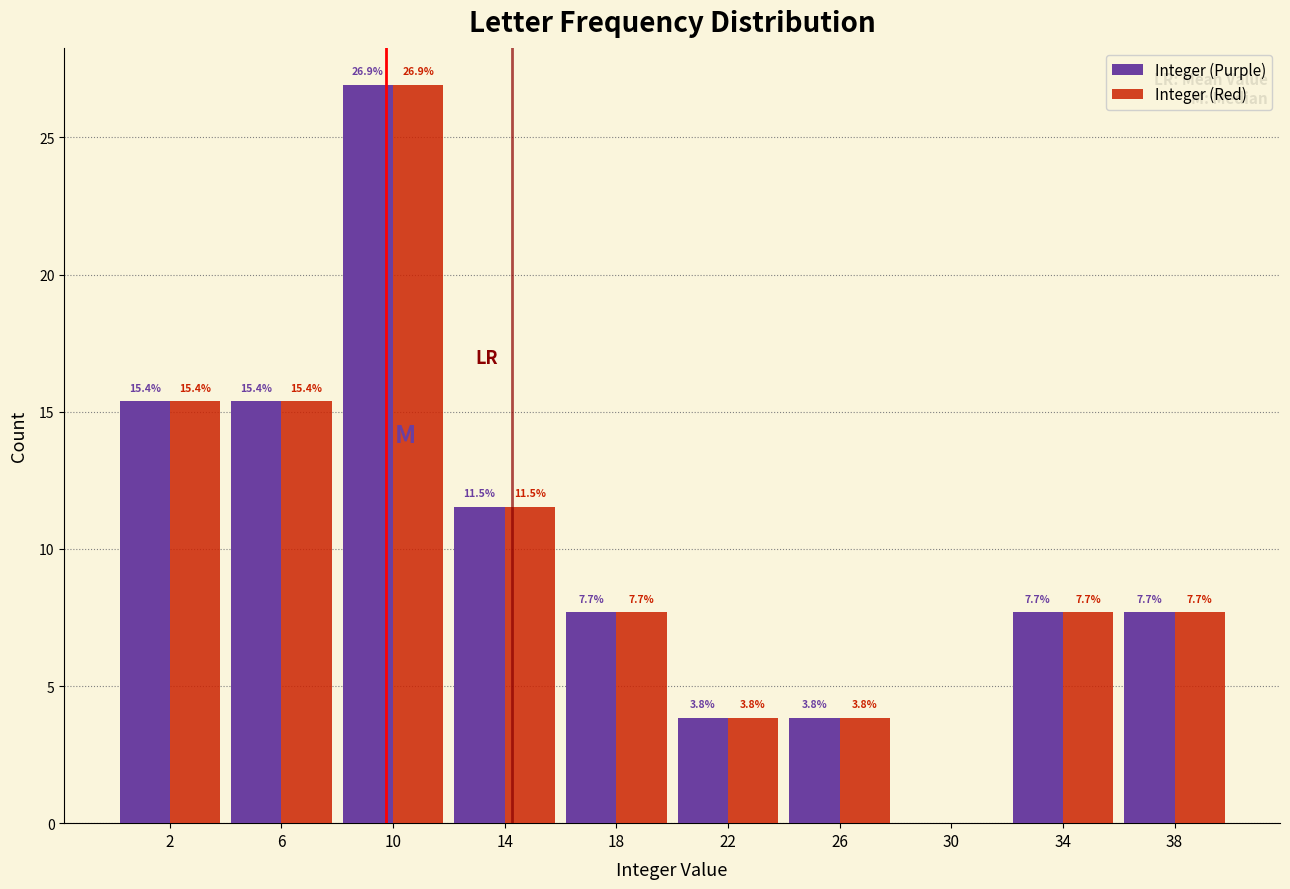

Reading left to right, what are all the values shown in this chart?

Integer (Purple): 2=15.4	6=15.4	10=26.9	14=11.5	18=7.7	22=3.8	26=3.8	30=0.0	34=7.7	38=7.7
Integer (Red): 2=15.4	6=15.4	10=26.9	14=11.5	18=7.7	22=3.8	26=3.8	30=0.0	34=7.7	38=7.7